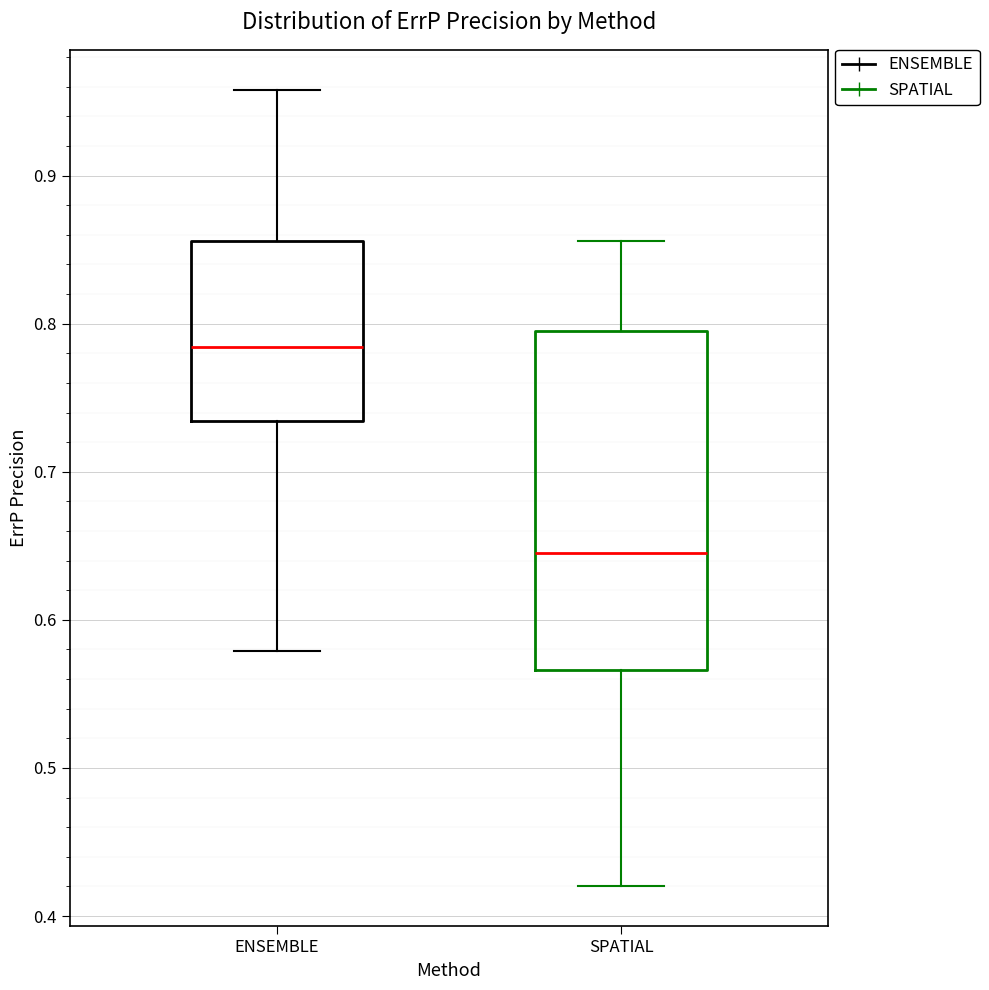

Which box is the tallest, from its lower edge to its upper edge?

SPATIAL